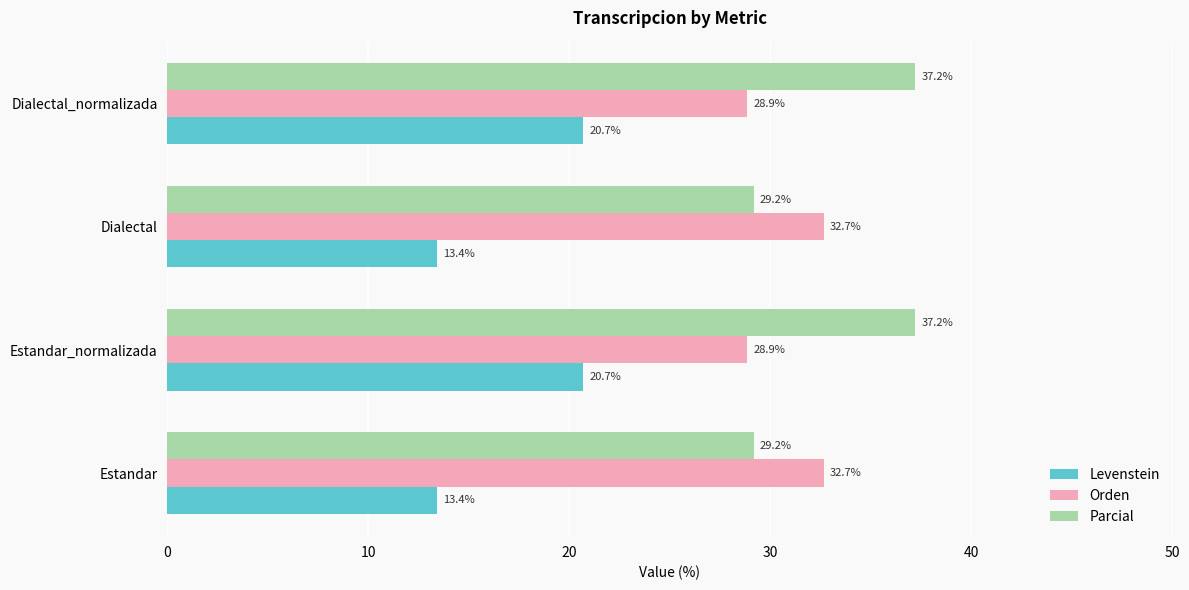

What is the average value of the Parcial series?

33.2